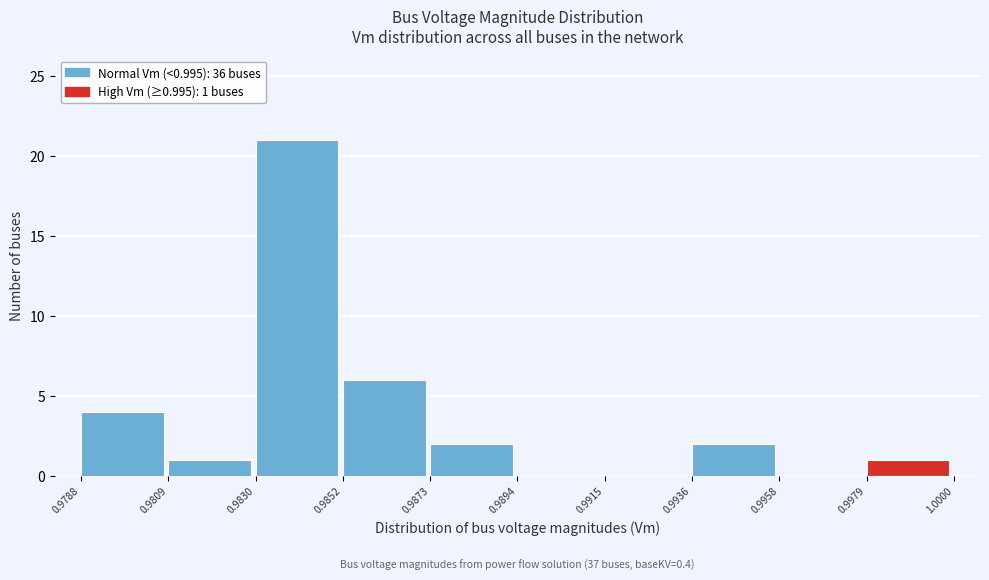

Which range on the x-axis has the tallest bar?

0.9830 to 0.9852